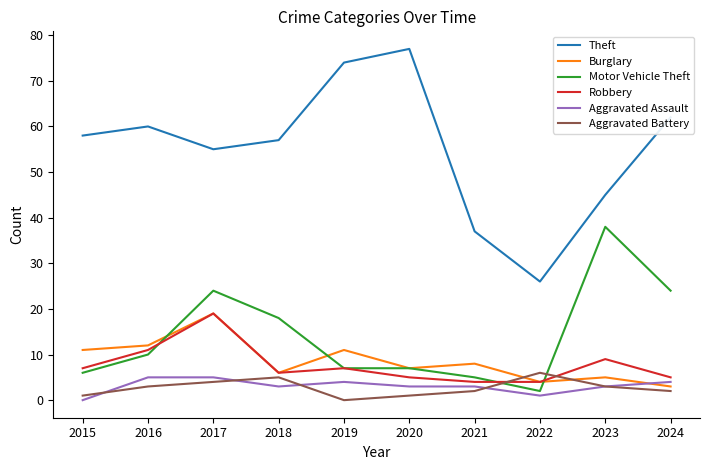

What is the maximum value shown in the chart?

77